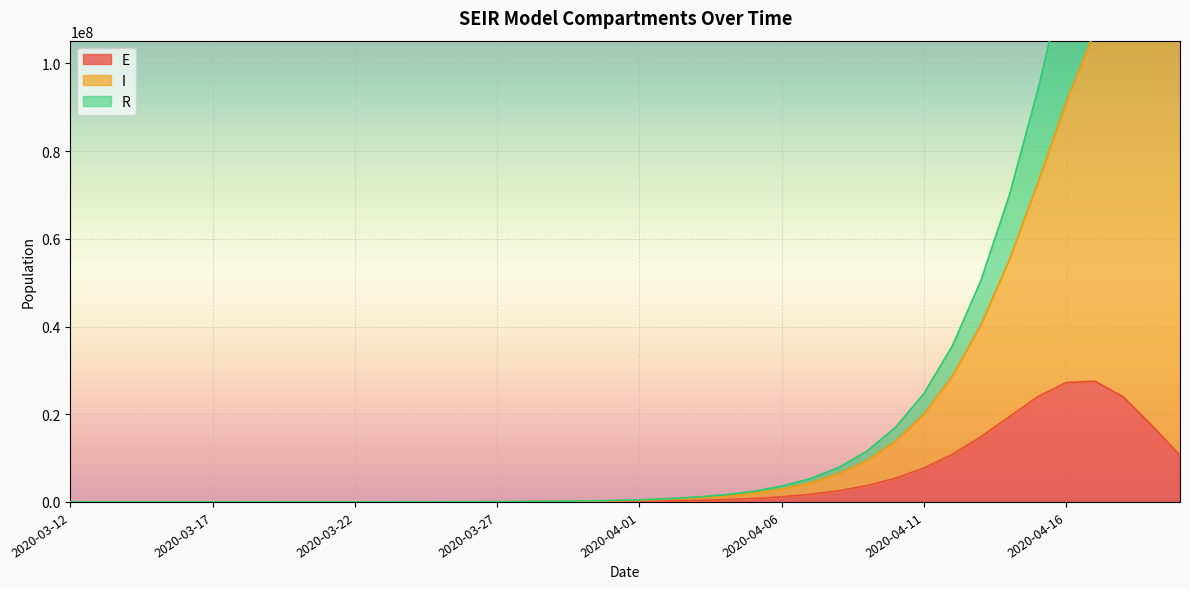

At which label is E closest to 13772323?

2020-04-13